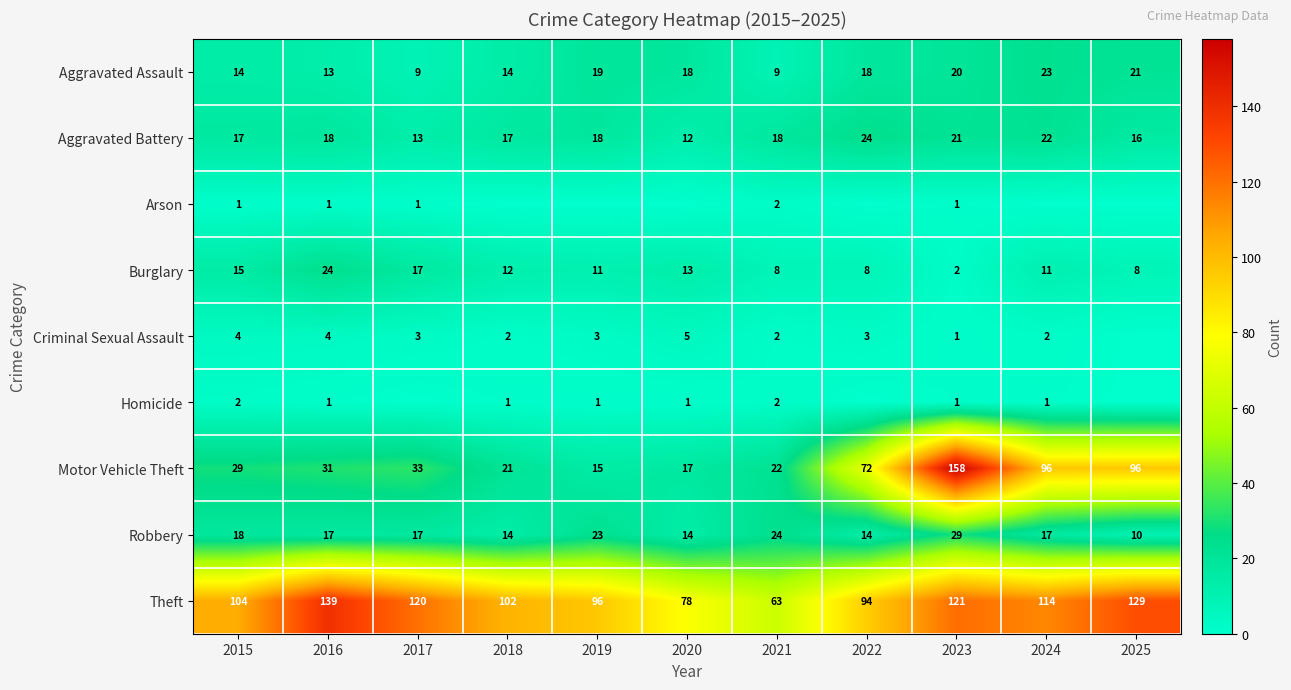

At which label is Burglary closest to 13?

2020